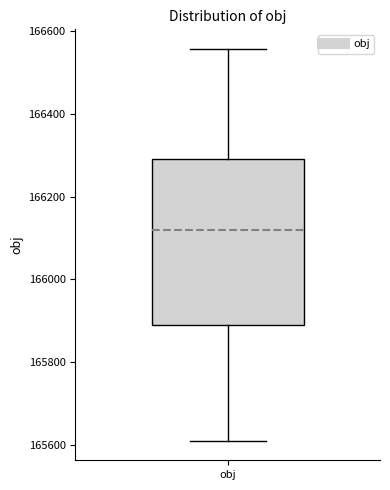

Where does the upper whisker of the box for obj end on the y-axis? The values are not printed on the chart, so give them approximately, as read against the axis.

166560